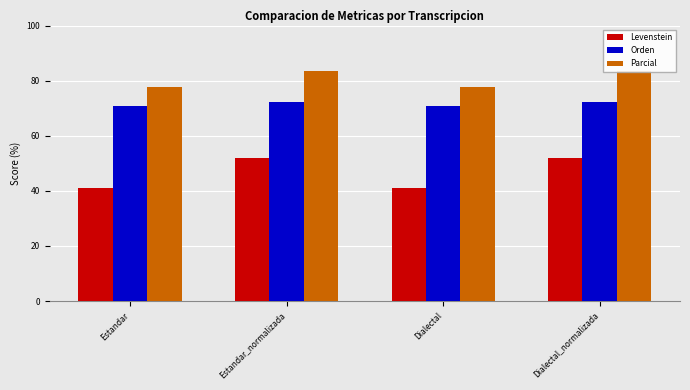

How many groups of bars are there?

4